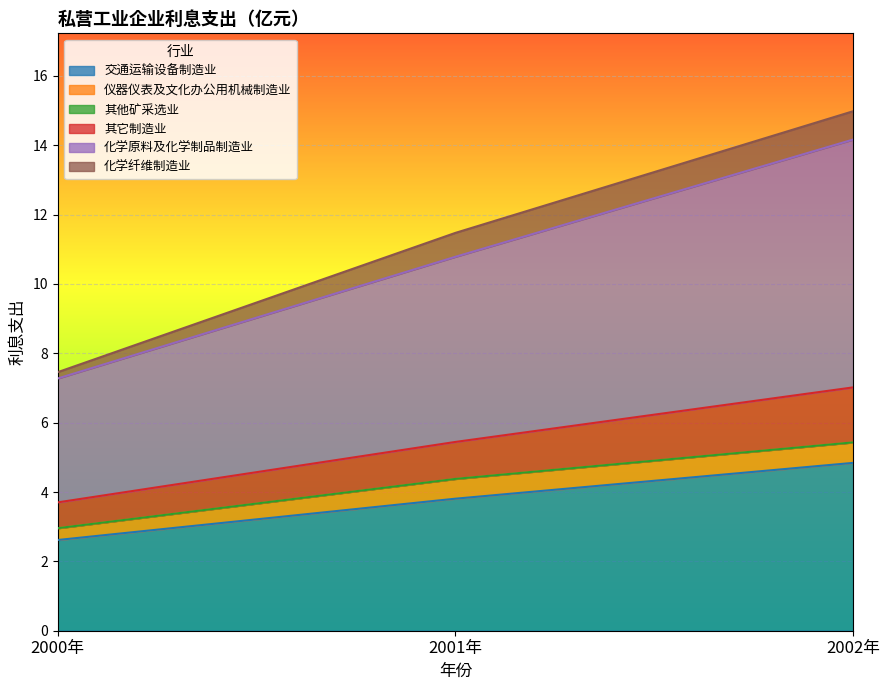

What is the average value of the 交通运输设备制造业 series?

3.8